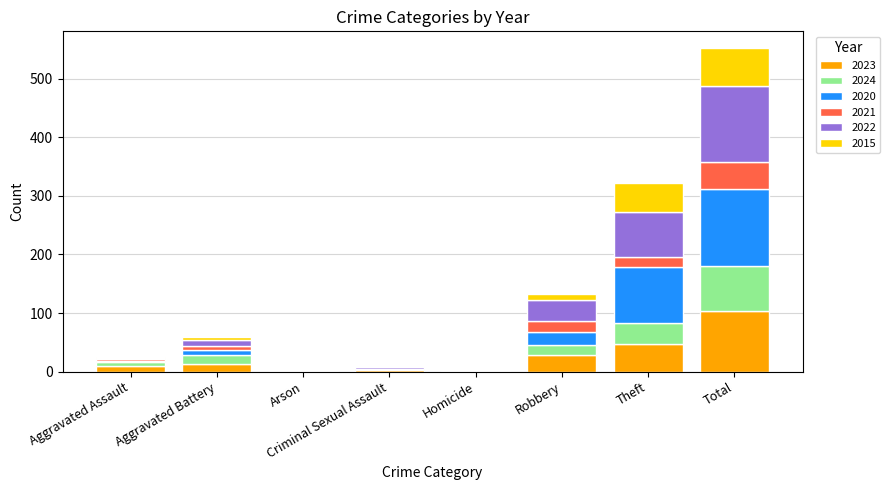

What is the total value across all series at Aggravated Assault?

25